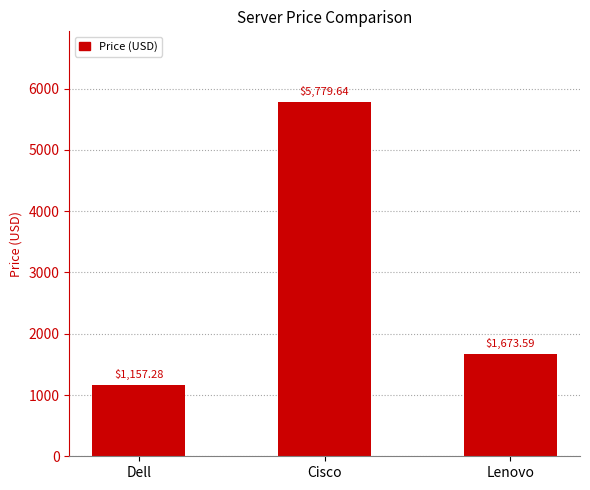

What is the label of the 3rd bar from the right?

Dell